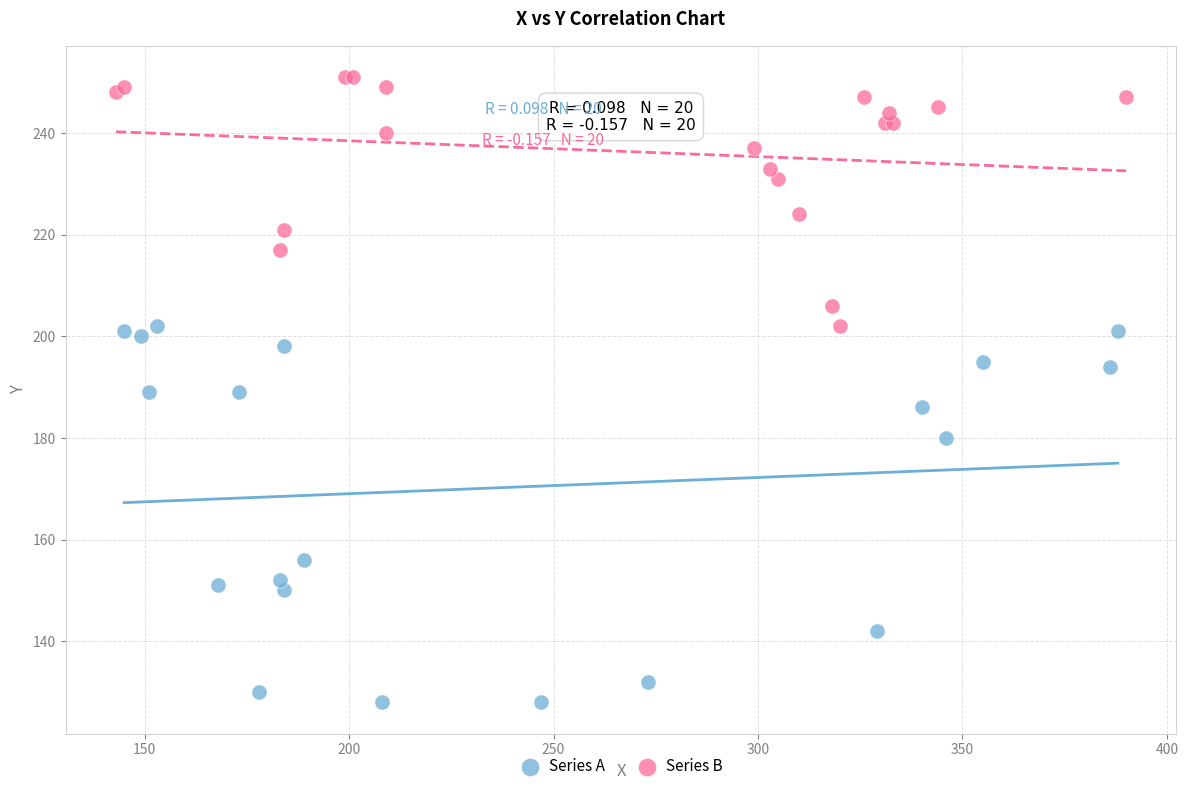

What are all the series names shown in the legend?

Series A, Series B